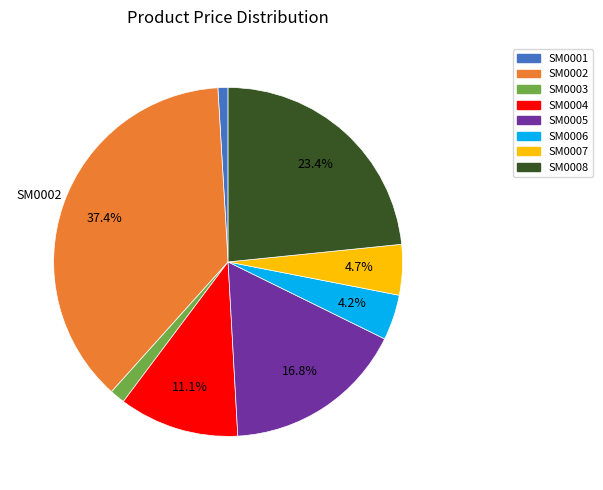

What is the largest slice in the pie chart?

SM0002